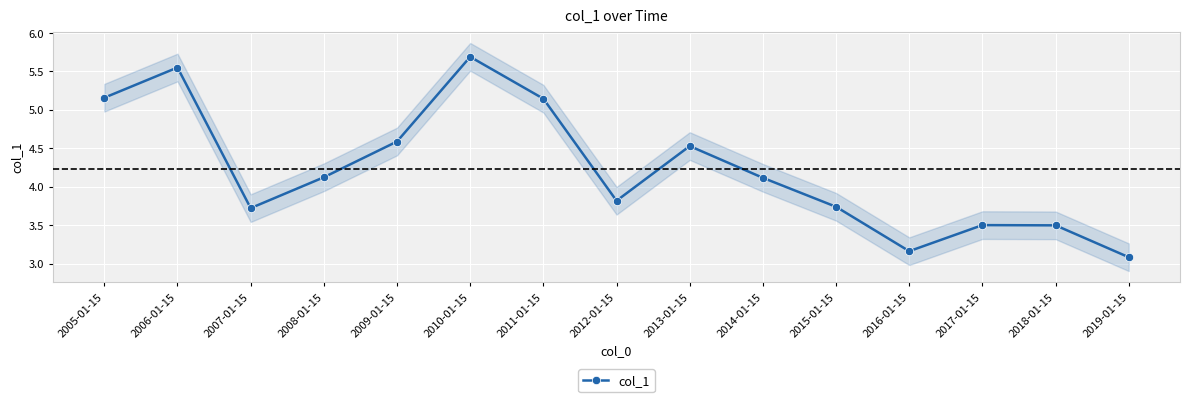

What is the sum of all values?

63.4